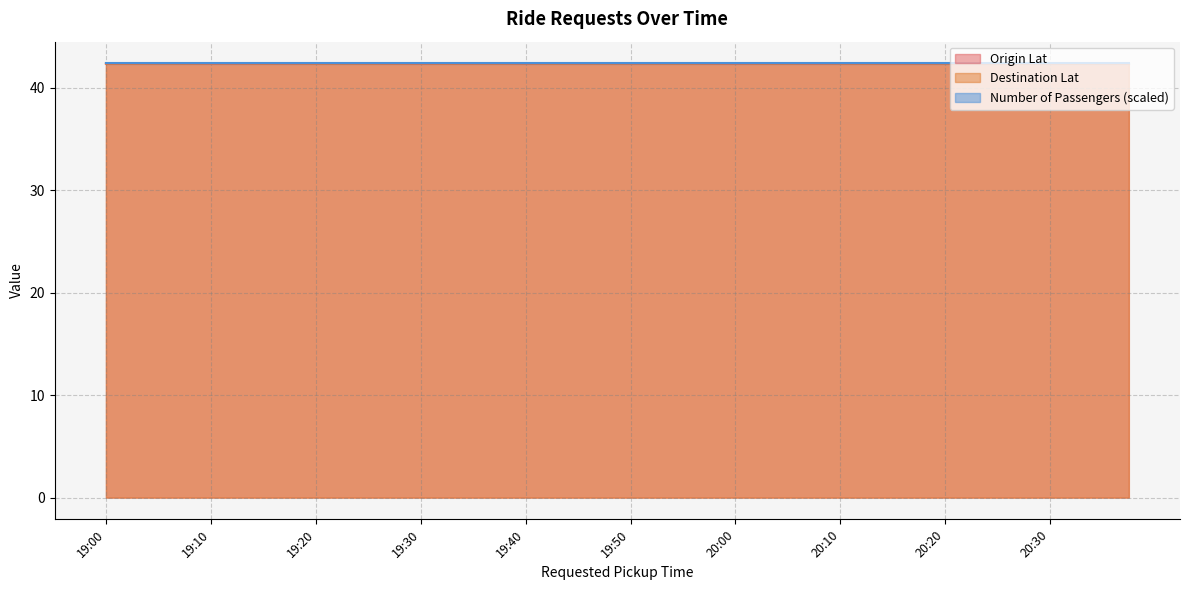

Does the chart have visible grid lines?

Yes